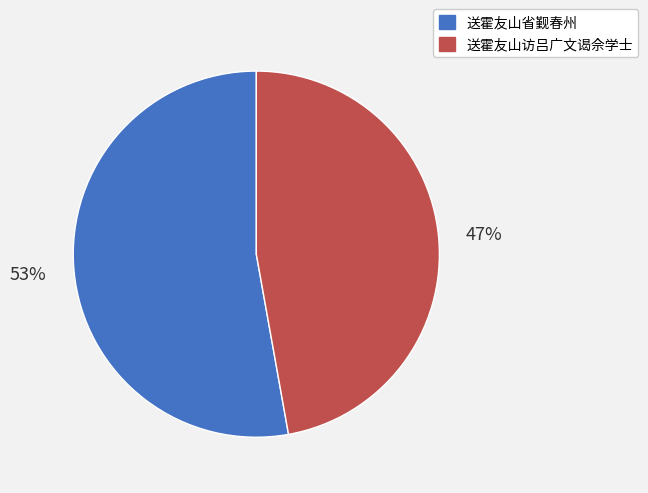

What is the ratio of the value at 送霍友山访吕广文谒佘学士 to the value at 送霍友山省觐春州?

0.9